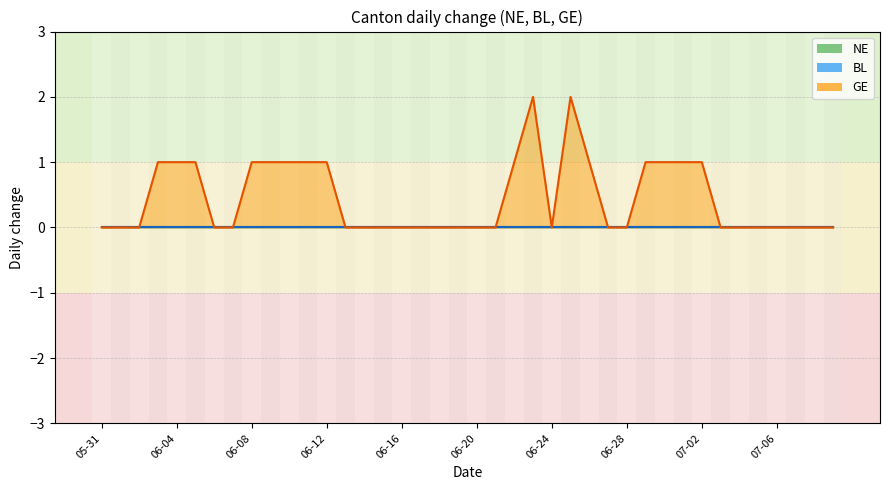

True or false: BL and GE intersect in this chart.

False